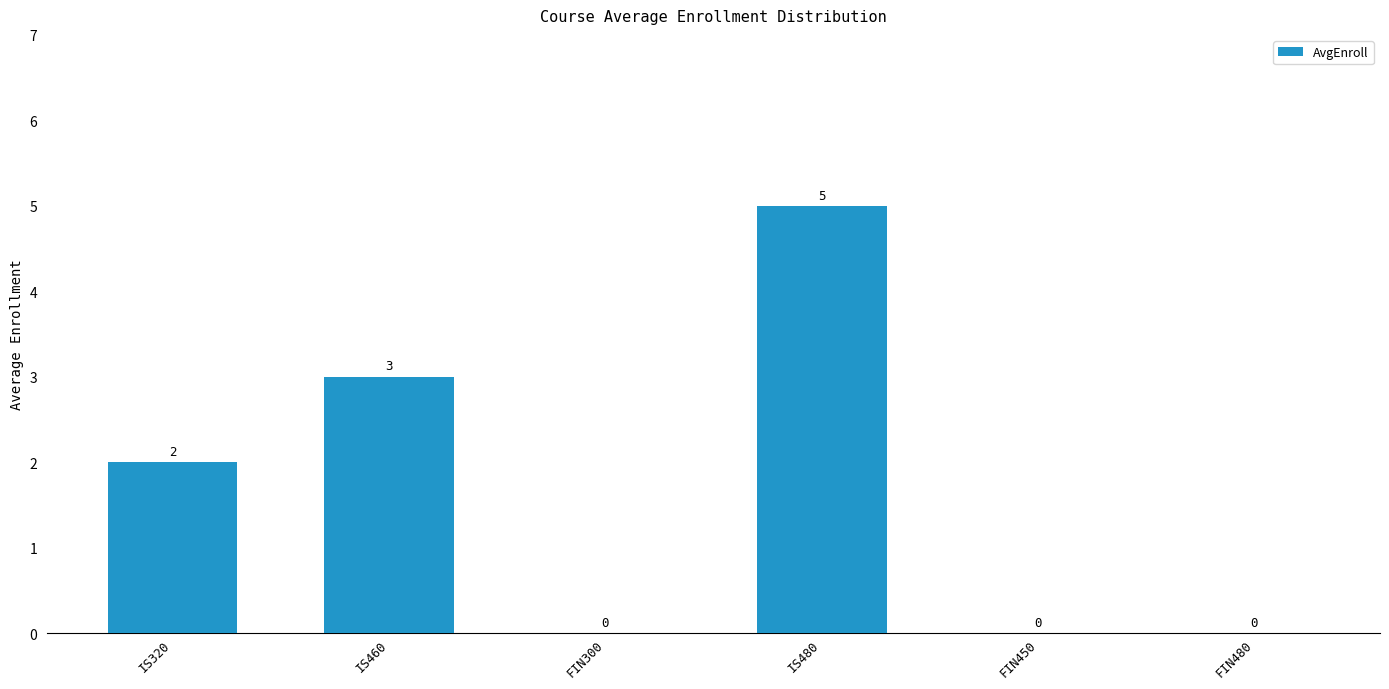

The value at FIN450 is 0. True or false?

True